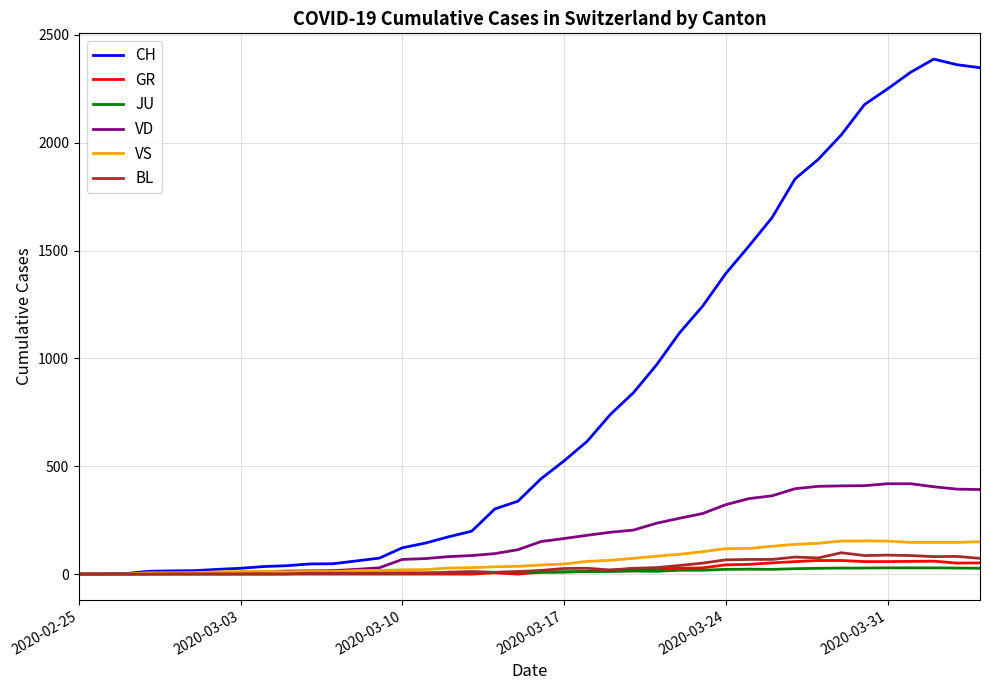

Which series has the largest total across all categories?

CH